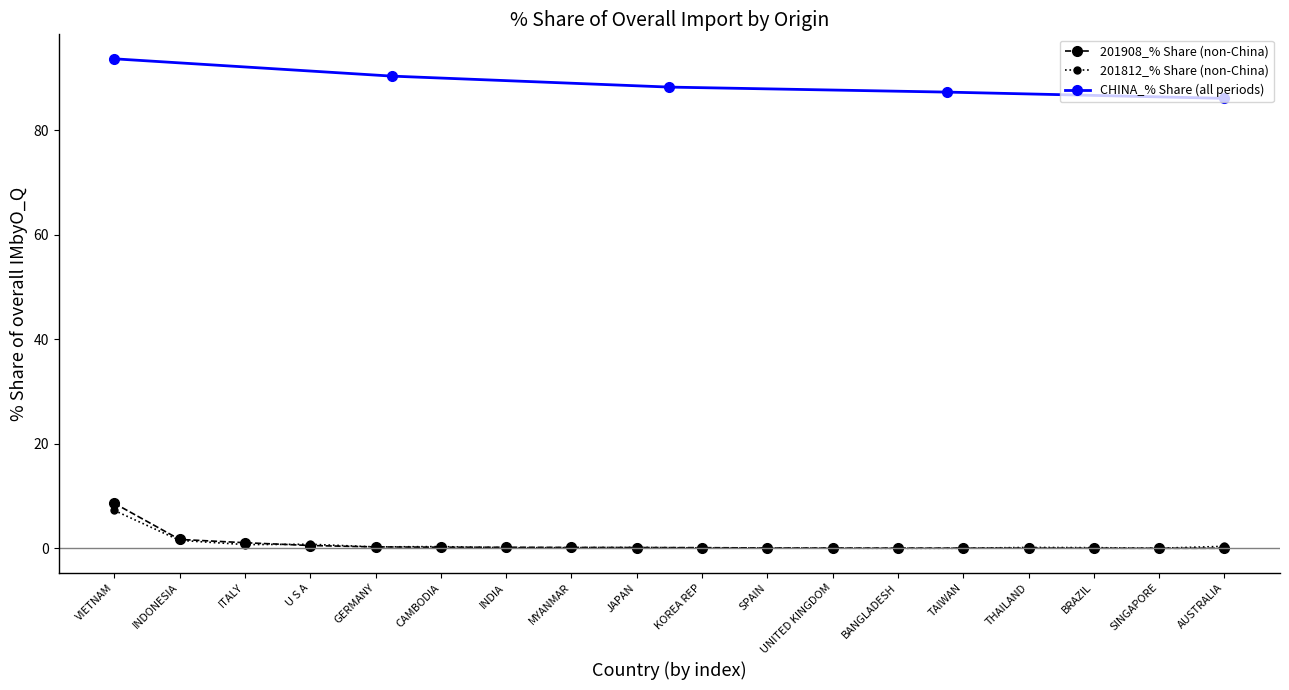

Which has a higher value, JAPAN or AUSTRALIA?

JAPAN